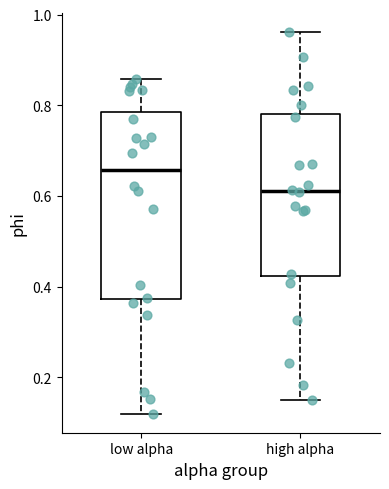

Which box has the lowest median line?

high alpha